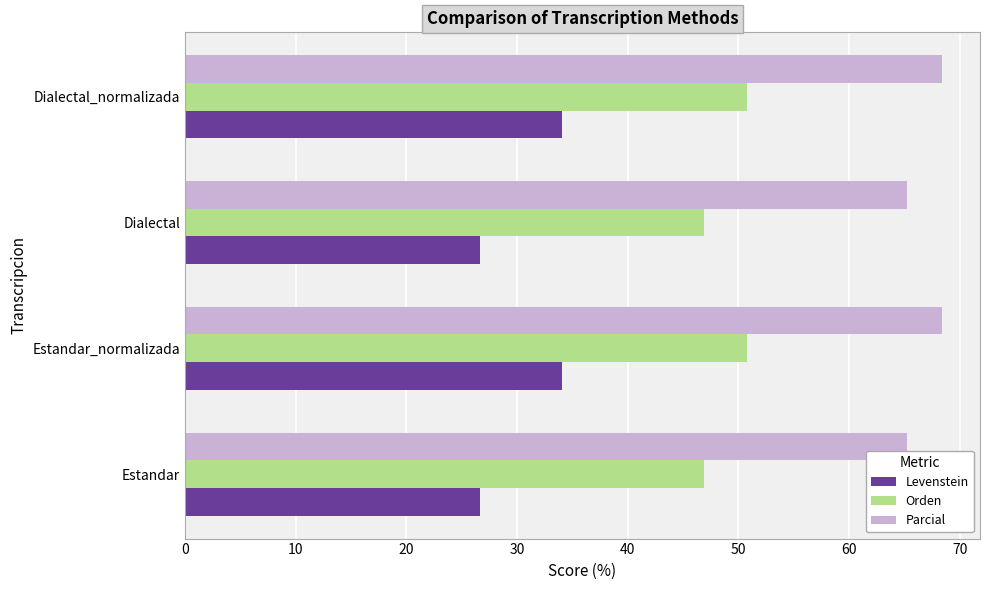

What is the sum of all Parcial values?

267.3